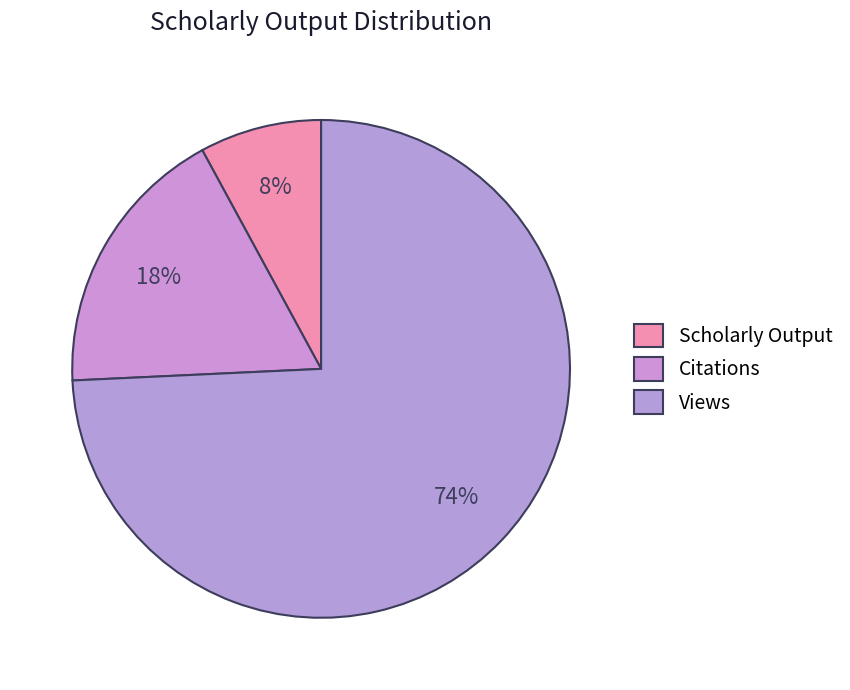

True or false: Views accounts for 74% of the total.

True